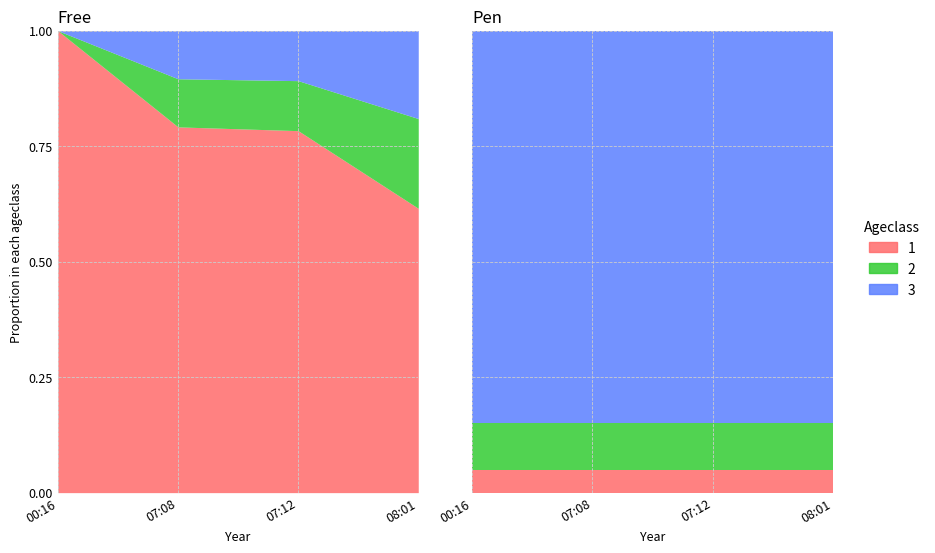

What is the spread (max minus min) of values at 2018-03-12 07:12:36?

1